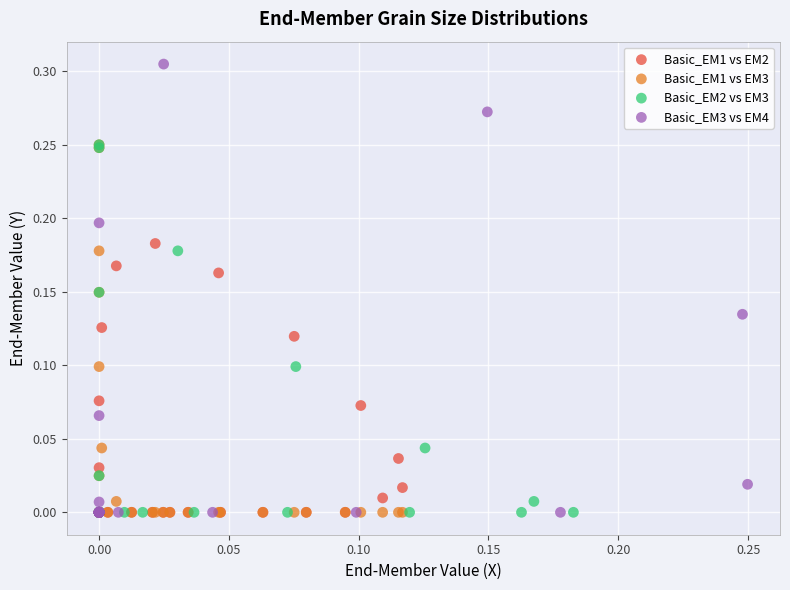

What are all the series names shown in the legend?

Basic_EM1 vs EM2, Basic_EM1 vs EM3, Basic_EM2 vs EM3, Basic_EM3 vs EM4